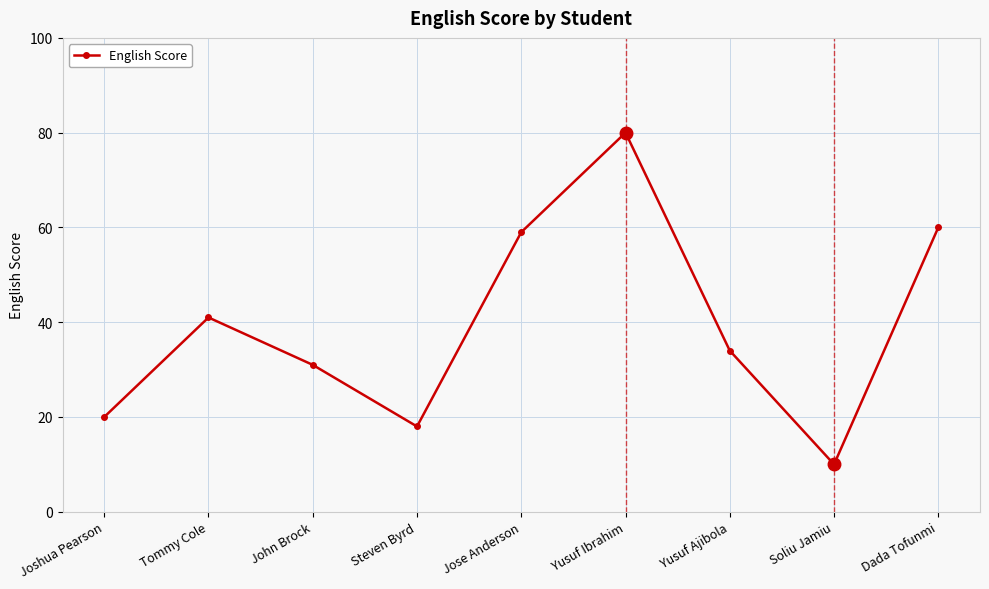

True or false: the data shows 59 at Jose Anderson.

True